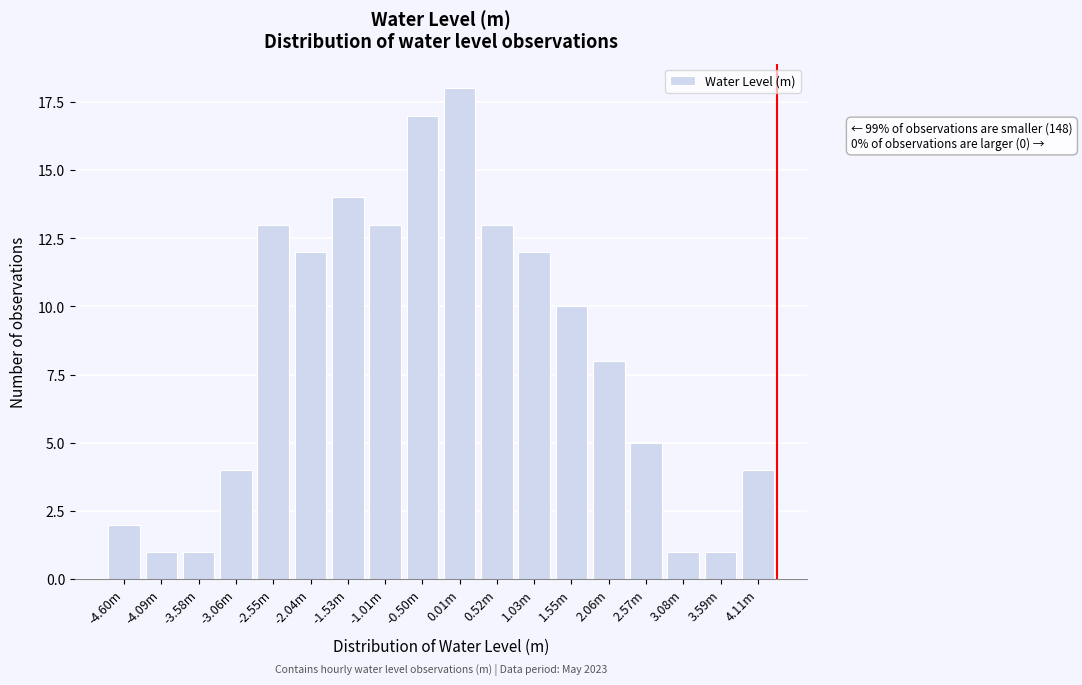

Reading left to right, what are all the values shown in this chart?

-4.60m=2	-4.09m=1	-3.58m=1	-3.06m=4	-2.55m=13	-2.04m=12	-1.53m=14	-1.01m=13	-0.50m=17	0.01m=18	0.52m=13	1.03m=12	1.55m=10	2.06m=8	2.57m=5	3.08m=1	3.59m=1	4.11m=4